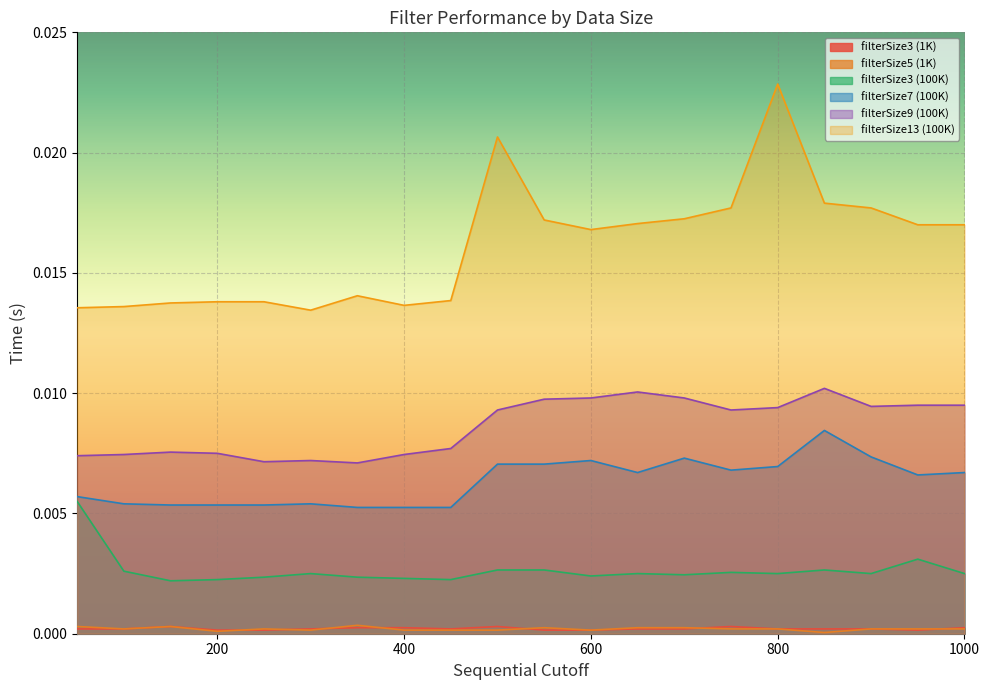

Which series has the largest total across all categories?

filterSize13 (100K)